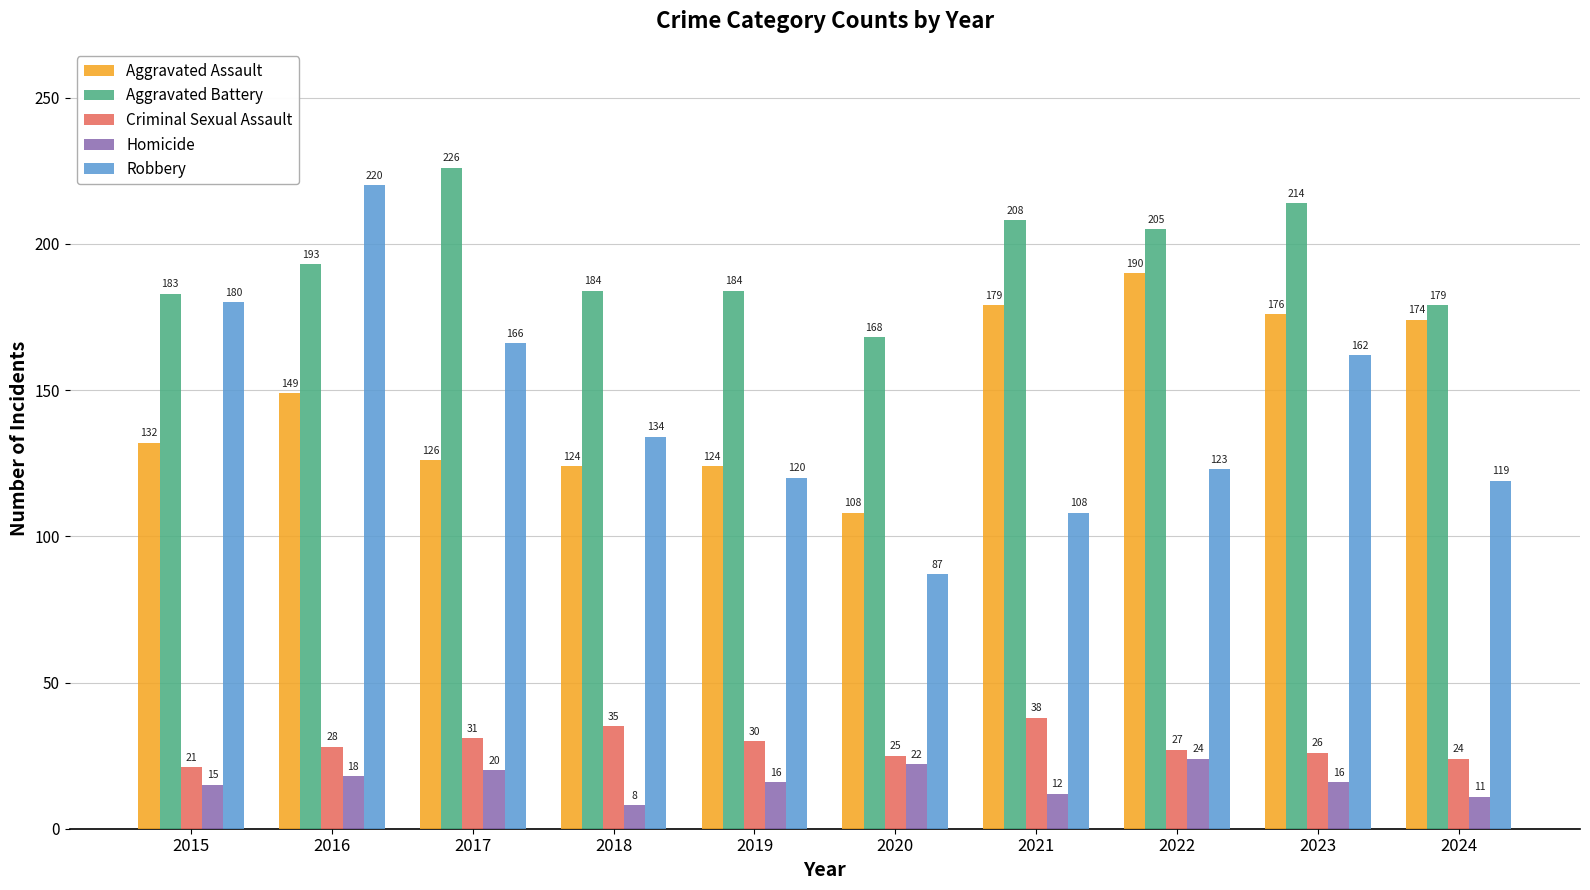

What is the difference between the highest and lowest values at 2024?

168